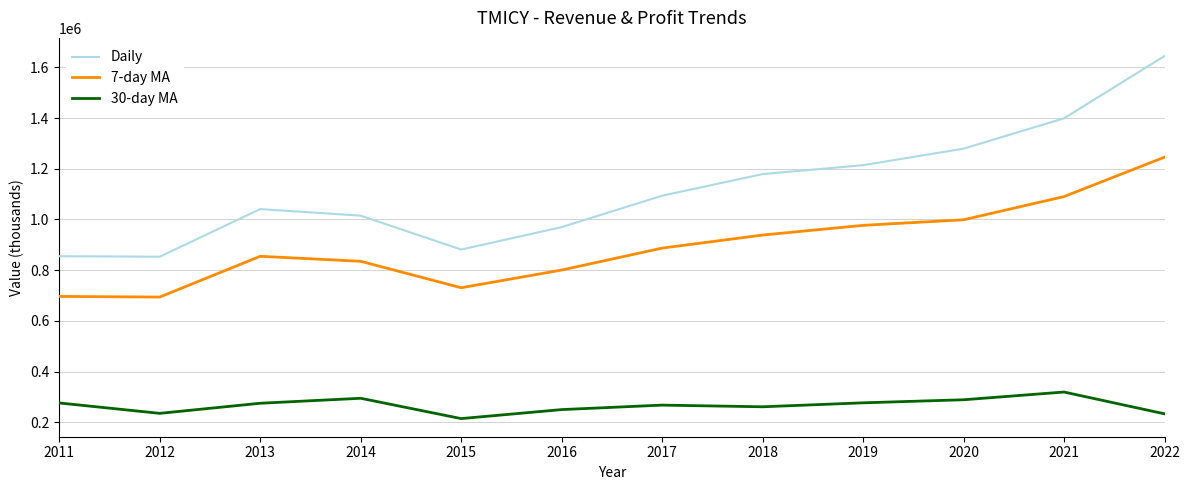

Where does the 30-day MA series first go above 274800?

2011